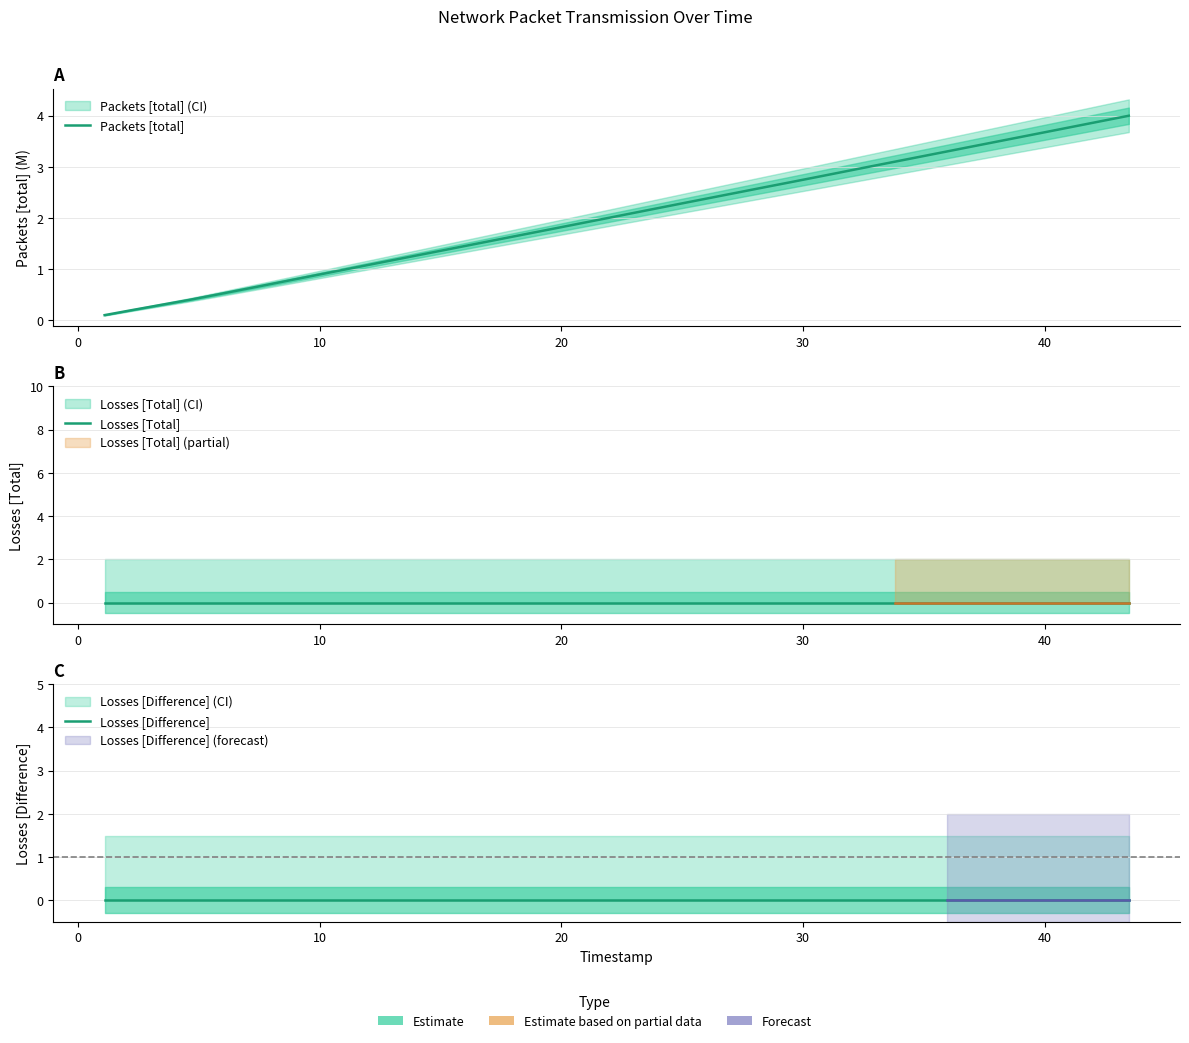

Reading left to right, transcribe all the data shown in this chart.

Packets [total]: 0.1	0.2	0.3	0.4	0.5	0.6	0.7	0.8	0.9	1.0	1.1	1.2	1.3	1.4	1.5	1.6	1.7	1.8	1.9	2.0	2.1	2.2	2.3	2.4	2.5	2.6	2.7	2.8	2.9	3.0	3.1	3.2	3.3	3.4	3.5	3.6	3.7	3.8	3.9	4.0
Losses [Total]: 0.0	0.0	0.0	0.0	0.0	0.0	0.0	0.0	0.0	0.0	0.0	0.0	0.0	0.0	0.0	0.0	0.0	0.0	0.0	0.0	0.0	0.0	0.0	0.0	0.0	0.0	0.0	0.0	0.0	0.0	0.0	0.0	0.0	0.0	0.0	0.0	0.0	0.0	0.0	0.0
Losses [Difference]: 0.0	0.0	0.0	0.0	0.0	0.0	0.0	0.0	0.0	0.0	0.0	0.0	0.0	0.0	0.0	0.0	0.0	0.0	0.0	0.0	0.0	0.0	0.0	0.0	0.0	0.0	0.0	0.0	0.0	0.0	0.0	0.0	0.0	0.0	0.0	0.0	0.0	0.0	0.0	0.0